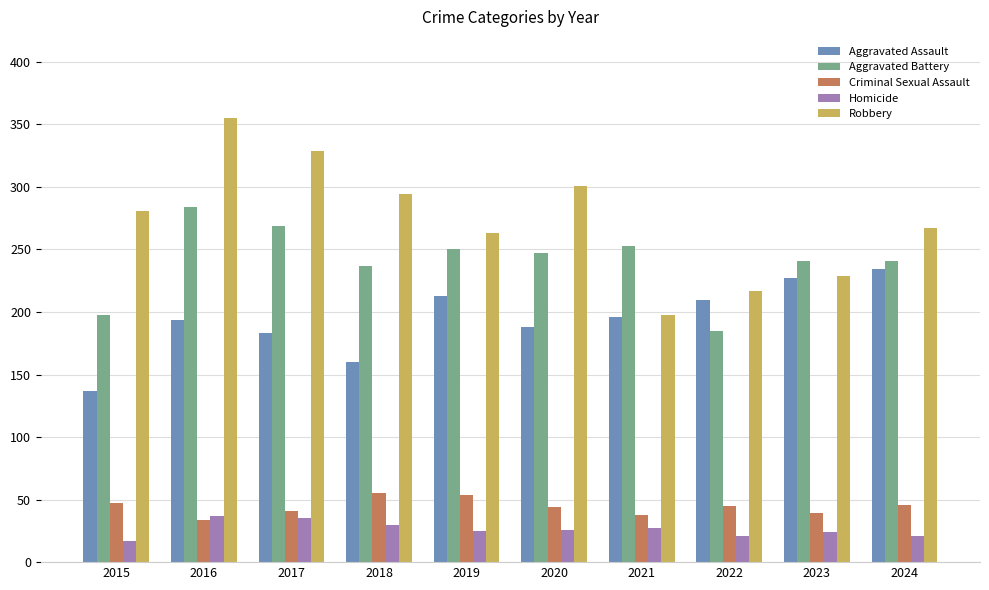

What is the difference between the Aggravated Assault values at 2020 and 2018?

28